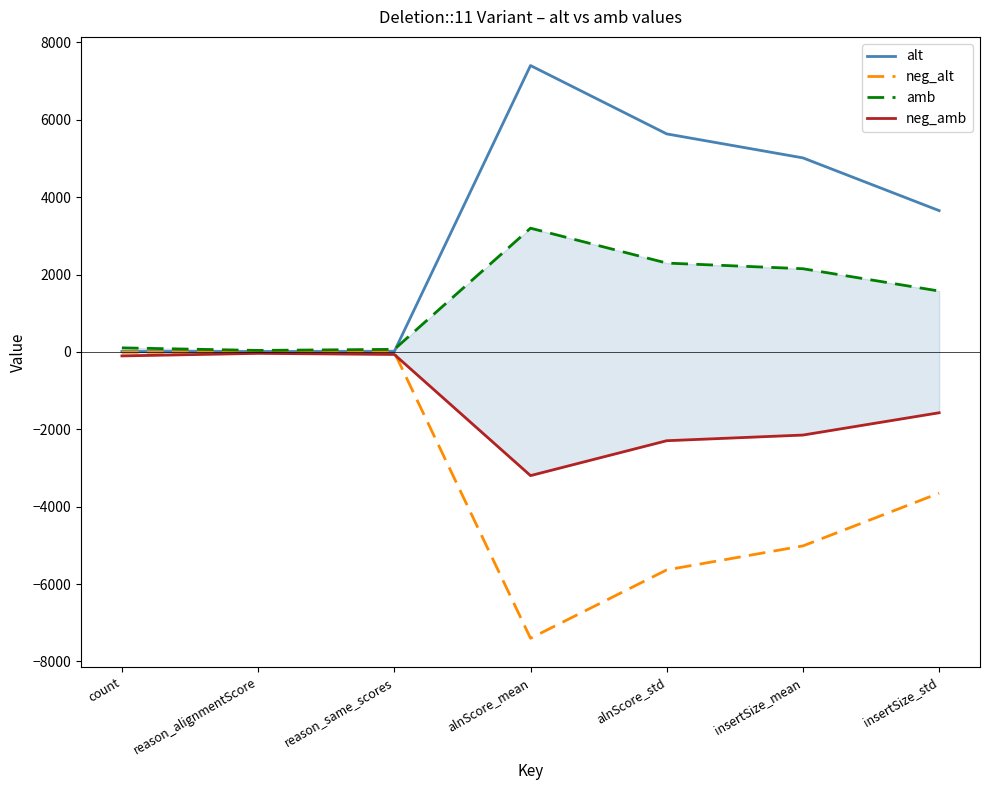

How many lines are shown in the chart?

4